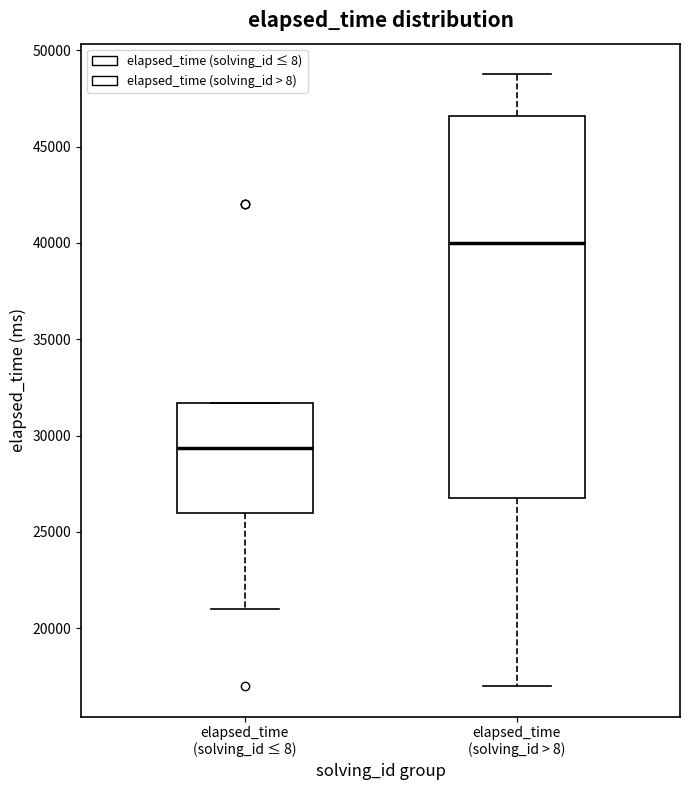

Where is the lower edge of the box for elapsed_time (solving_id > 8) on the y-axis? The values are not printed on the chart, so give them approximately, as read against the axis.

27000